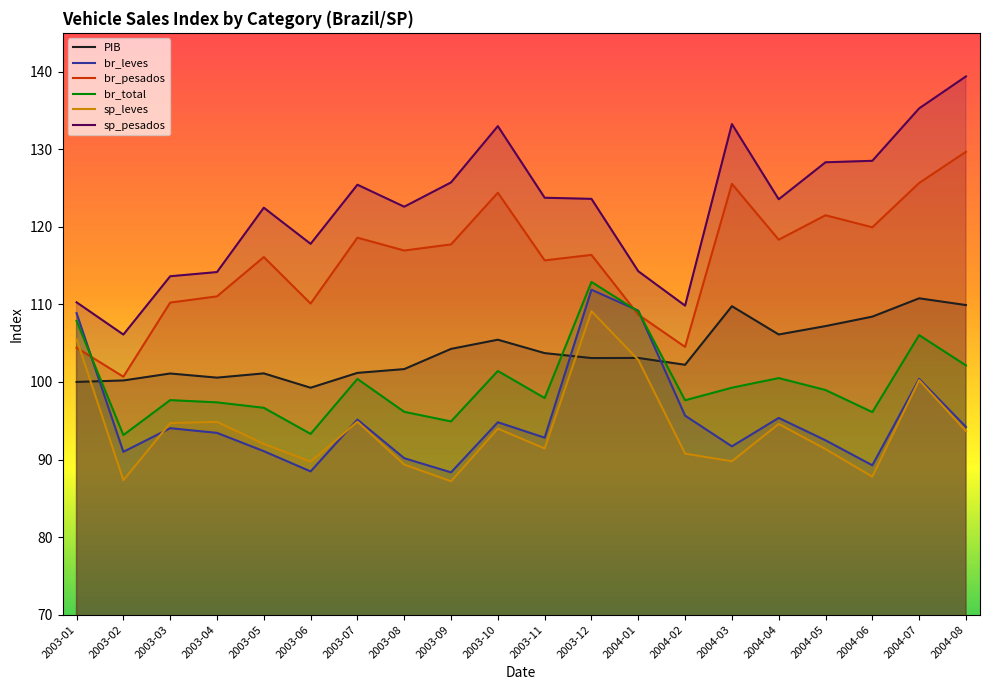

What is the spread (max minus min) of values at 2003-12?

20.5